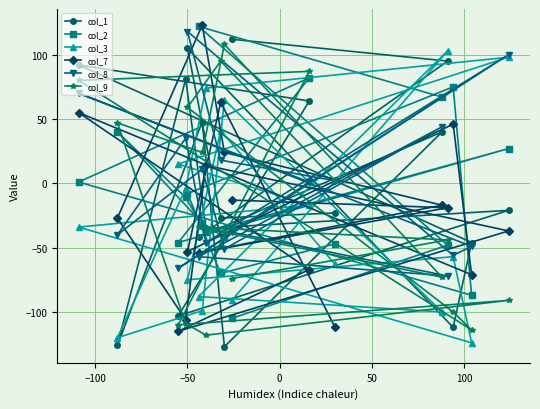

Which series has the widest spread of values?

col_1